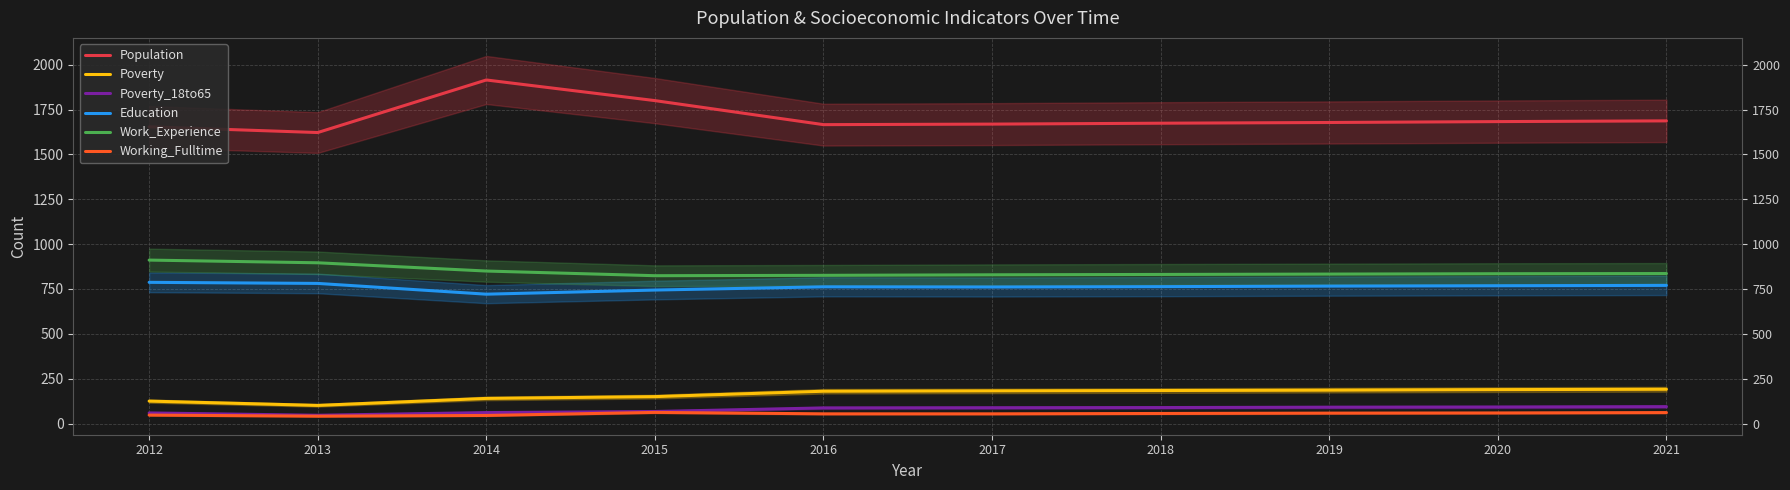

Is the value of Work_Experience at 2012 greater than the value of Poverty at 2012?

Yes